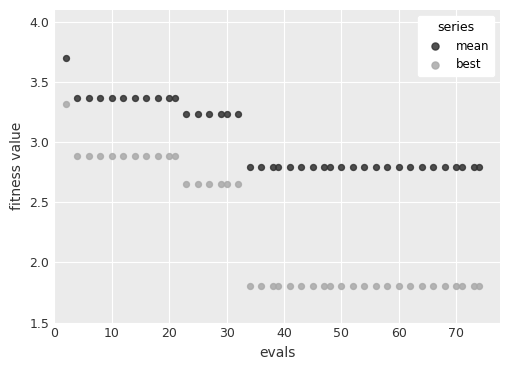

What are all the series names shown in the legend?

mean, best